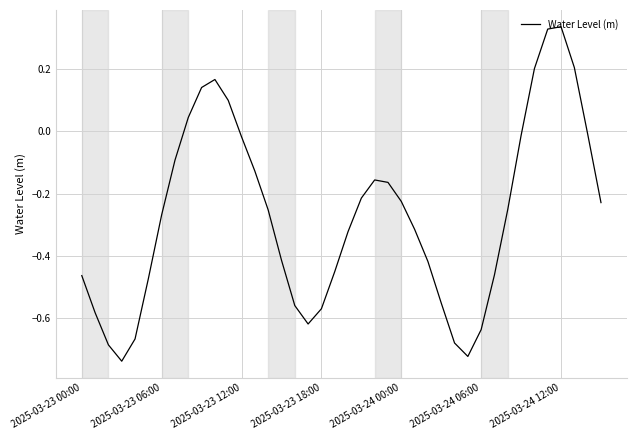

What is the difference between the maximum and minimum values?

1.1